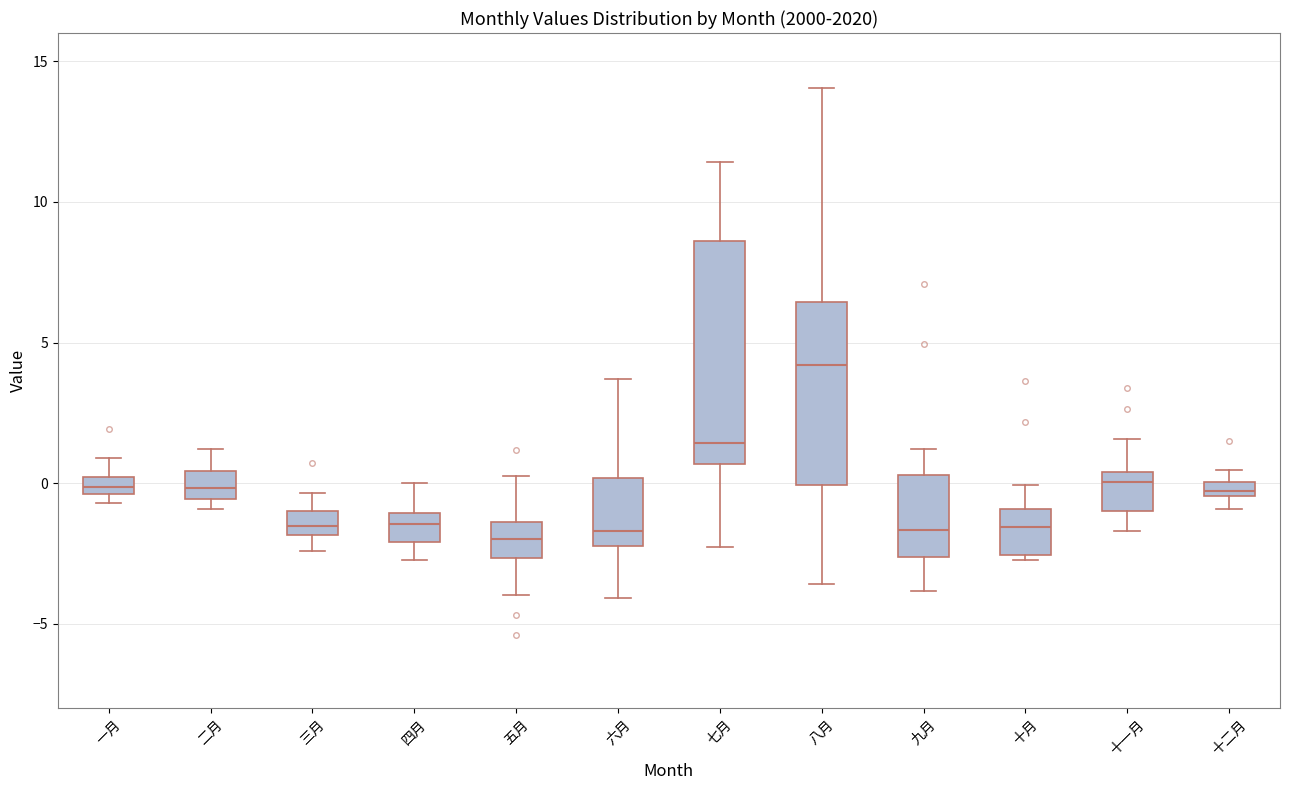

Which box is the tallest, from its lower edge to its upper edge?

七月